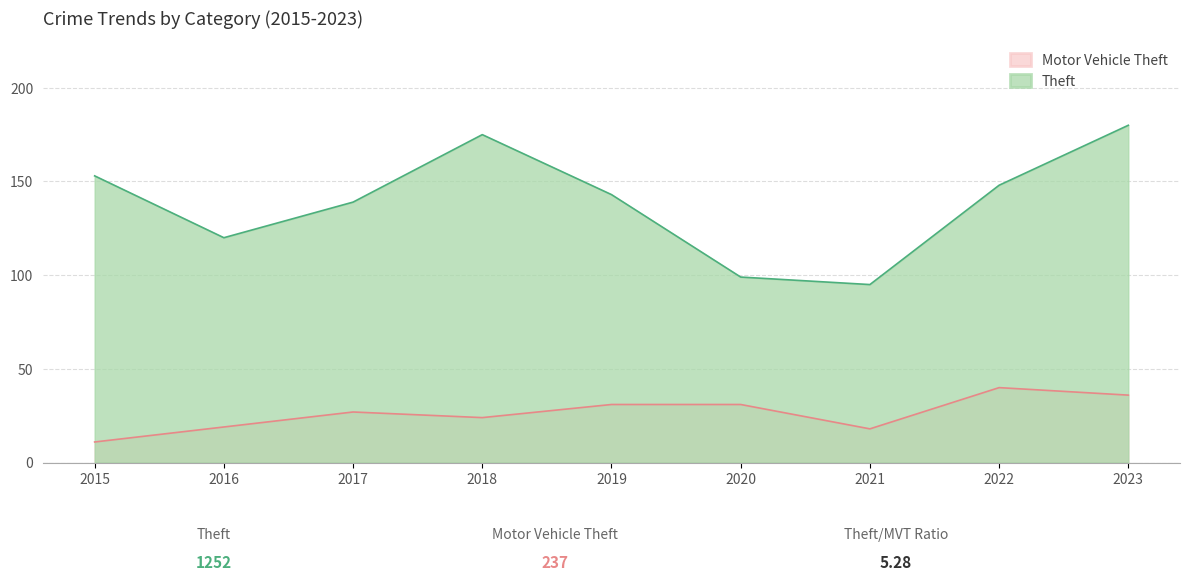

True or false: Theft and Motor Vehicle Theft intersect in this chart.

False